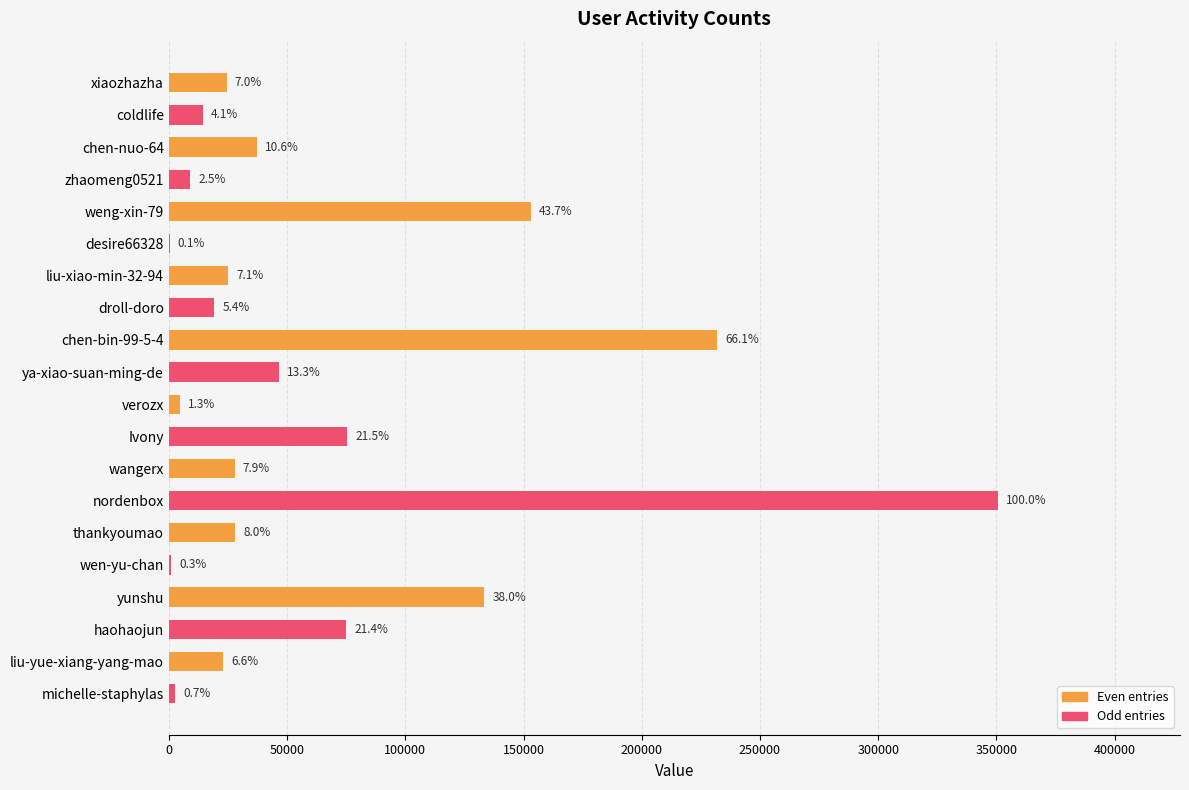

What is the maximum value shown in the chart?

350548